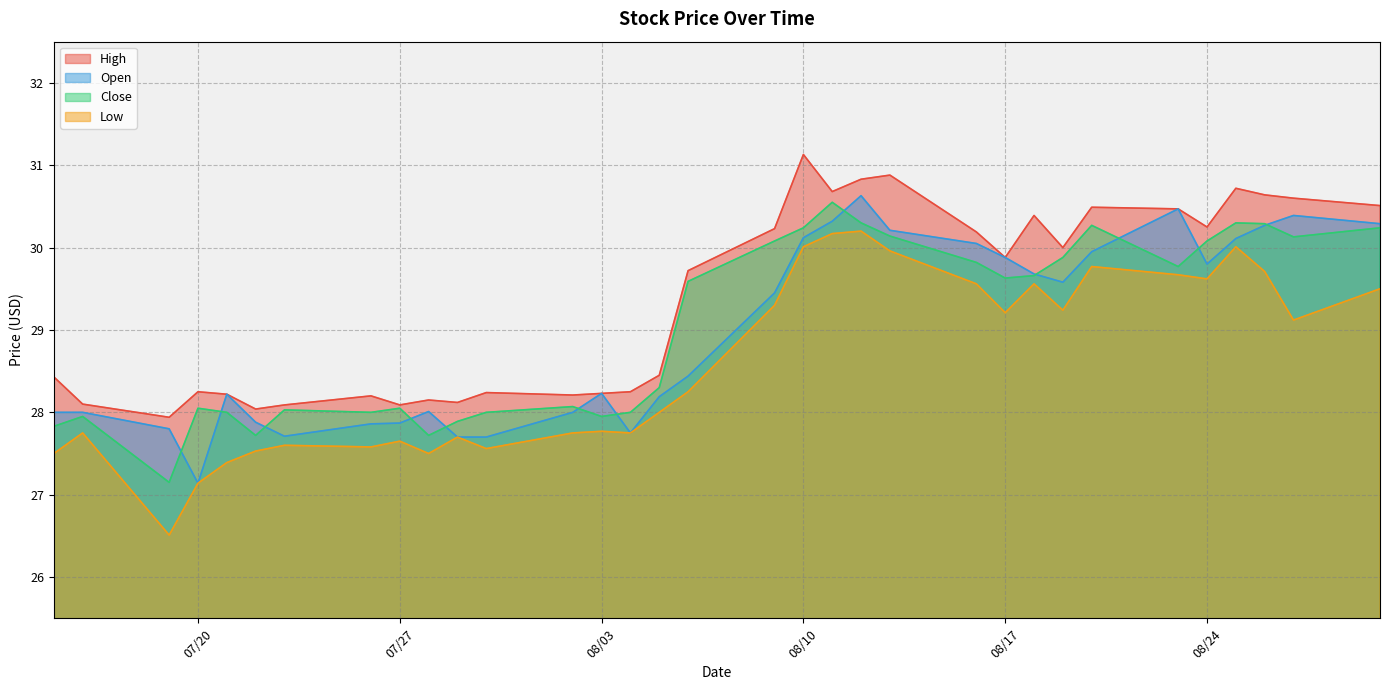

At which label does Low reach its peak?

08/12/2021